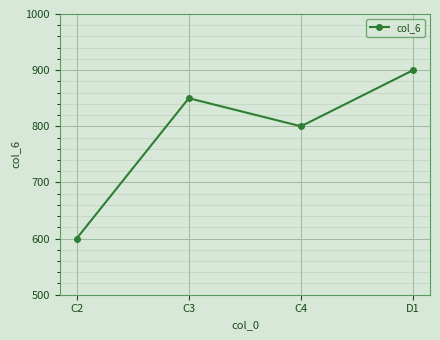

Which has a higher value, D1 or C2?

D1